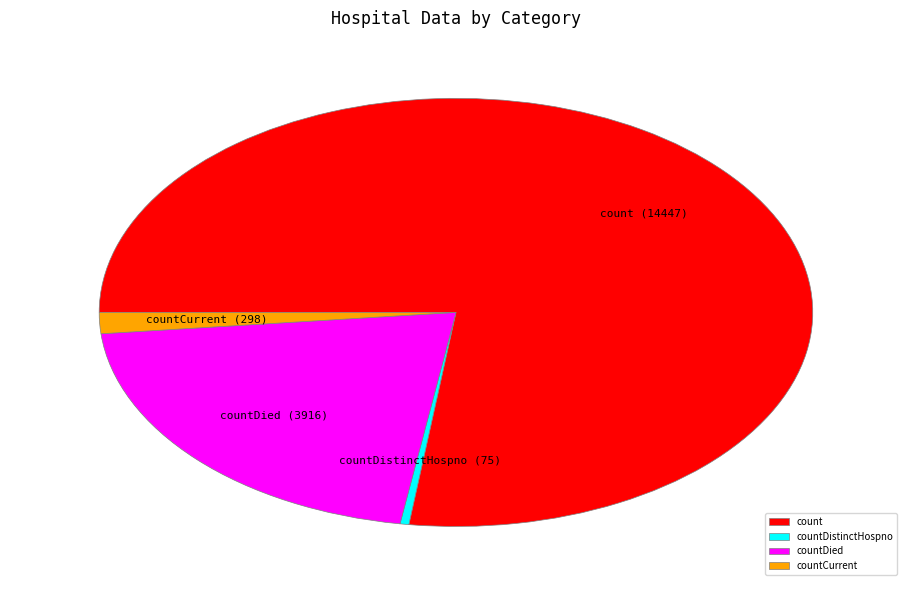

Rank the categories by value from lowest to highest.

countDistinctHospno, countCurrent, countDied, count